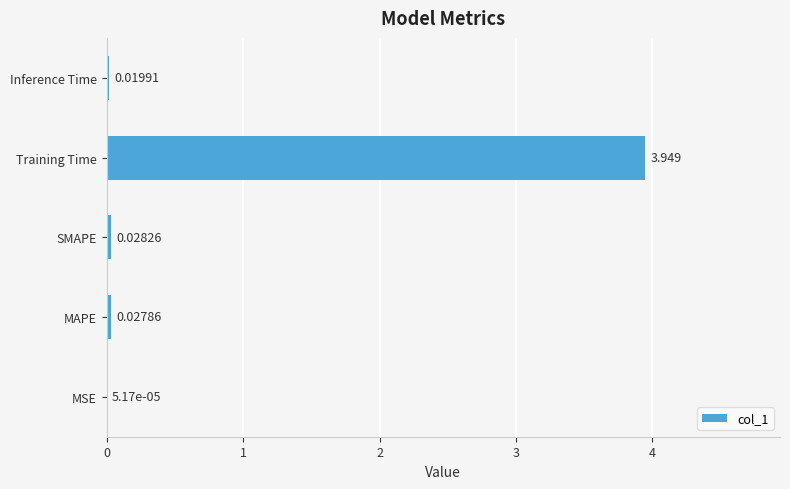

At which category does the chart reach its peak across all series?

Training Time